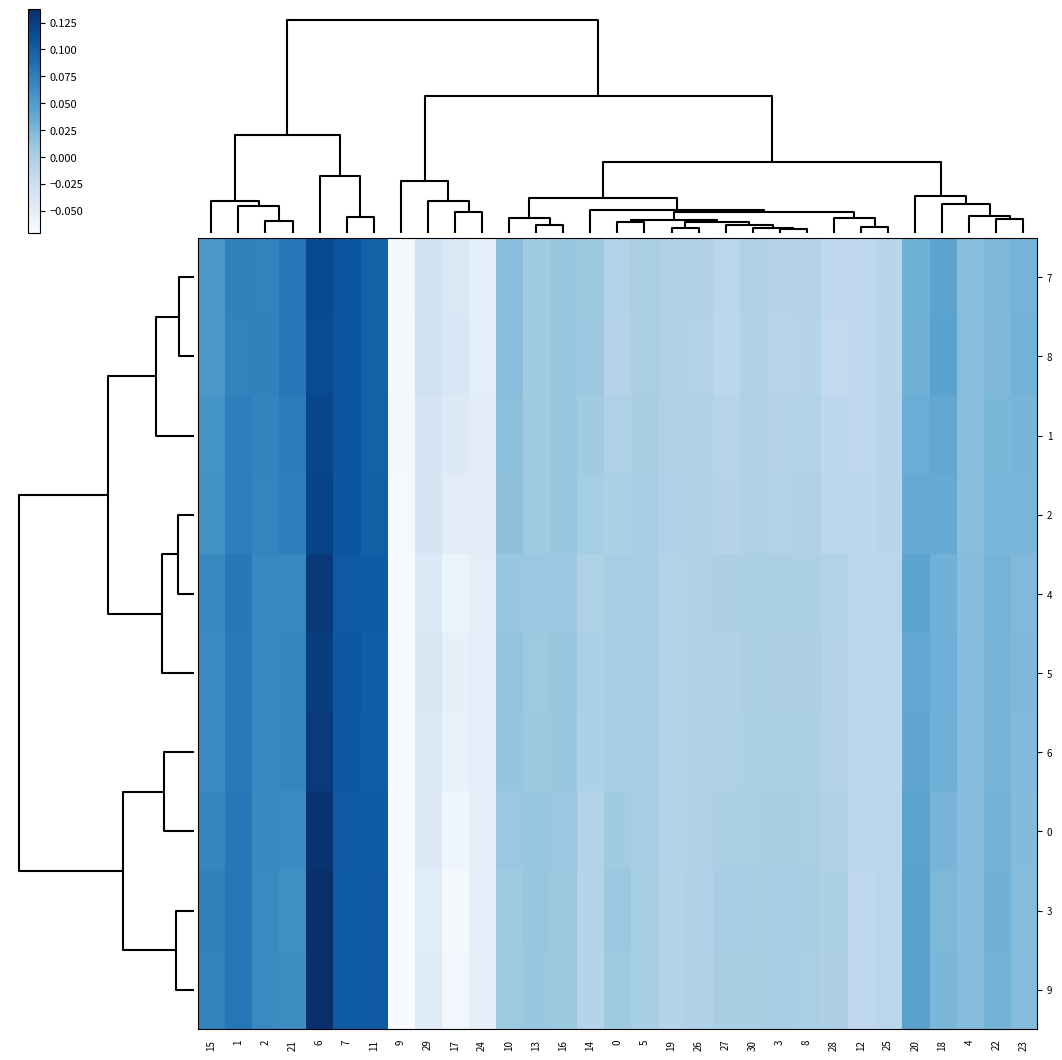

Reading left to right, what are all the values shown in this chart?

7: 15=0.1	1=0.1	2=0.1	21=0.1	6=0.1	7=0.1	11=0.1	9=-0.1	29=-0.0	17=-0.0	24=-0.0	10=0.0	13=0.0	16=0.0	14=0.0	0=-0.0	5=-0.0	19=-0.0	26=-0.0	27=-0.0	30=-0.0	3=-0.0	8=-0.0	28=-0.0	12=-0.0	25=-0.0	20=0.0	18=0.0	4=0.0	22=0.0	23=0.0
8: 15=0.1	1=0.1	2=0.1	21=0.1	6=0.1	7=0.1	11=0.1	9=-0.1	29=-0.0	17=-0.0	24=-0.0	10=0.0	13=0.0	16=0.0	14=0.0	0=-0.0	5=-0.0	19=-0.0	26=-0.0	27=-0.0	30=-0.0	3=-0.0	8=-0.0	28=-0.0	12=-0.0	25=-0.0	20=0.0	18=0.0	4=0.0	22=0.0	23=0.0
1: 15=0.1	1=0.1	2=0.1	21=0.1	6=0.1	7=0.1	11=0.1	9=-0.1	29=-0.0	17=-0.0	24=-0.0	10=0.0	13=0.0	16=0.0	14=0.0	0=-0.0	5=0.0	19=-0.0	26=-0.0	27=-0.0	30=-0.0	3=-0.0	8=-0.0	28=-0.0	12=-0.0	25=-0.0	20=0.0	18=0.0	4=0.0	22=0.0	23=0.0
2: 15=0.1	1=0.1	2=0.1	21=0.1	6=0.1	7=0.1	11=0.1	9=-0.1	29=-0.0	17=-0.0	24=-0.0	10=0.0	13=0.0	16=0.0	14=0.0	0=-0.0	5=0.0	19=-0.0	26=-0.0	27=-0.0	30=-0.0	3=-0.0	8=-0.0	28=-0.0	12=-0.0	25=-0.0	20=0.0	18=0.0	4=0.0	22=0.0	23=0.0
4: 15=0.1	1=0.1	2=0.1	21=0.1	6=0.1	7=0.1	11=0.1	9=-0.1	29=-0.0	17=-0.1	24=-0.0	10=0.0	13=0.0	16=0.0	14=-0.0	0=0.0	5=0.0	19=-0.0	26=-0.0	27=-0.0	30=-0.0	3=-0.0	8=-0.0	28=-0.0	12=-0.0	25=-0.0	20=0.0	18=0.0	4=0.0	22=0.0	23=0.0
5: 15=0.1	1=0.1	2=0.1	21=0.1	6=0.1	7=0.1	11=0.1	9=-0.1	29=-0.0	17=-0.1	24=-0.0	10=0.0	13=0.0	16=0.0	14=-0.0	0=0.0	5=0.0	19=-0.0	26=-0.0	27=-0.0	30=-0.0	3=-0.0	8=-0.0	28=-0.0	12=-0.0	25=-0.0	20=0.0	18=0.0	4=0.0	22=0.0	23=0.0
6: 15=0.1	1=0.1	2=0.1	21=0.1	6=0.1	7=0.1	11=0.1	9=-0.1	29=-0.0	17=-0.1	24=-0.0	10=0.0	13=0.0	16=0.0	14=-0.0	0=0.0	5=0.0	19=-0.0	26=-0.0	27=-0.0	30=-0.0	3=-0.0	8=-0.0	28=-0.0	12=-0.0	25=-0.0	20=0.0	18=0.0	4=0.0	22=0.0	23=0.0
0: 15=0.1	1=0.1	2=0.1	21=0.1	6=0.1	7=0.1	11=0.1	9=-0.1	29=-0.0	17=-0.1	24=-0.1	10=0.0	13=0.0	16=0.0	14=-0.0	0=0.0	5=0.0	19=-0.0	26=-0.0	27=-0.0	30=-0.0	3=0.0	8=-0.0	28=-0.0	12=-0.0	25=-0.0	20=0.0	18=0.0	4=0.0	22=0.0	23=0.0
3: 15=0.1	1=0.1	2=0.1	21=0.1	6=0.1	7=0.1	11=0.1	9=-0.1	29=-0.0	17=-0.1	24=-0.1	10=0.0	13=0.0	16=0.0	14=-0.0	0=0.0	5=0.0	19=-0.0	26=-0.0	27=0.0	30=0.0	3=0.0	8=0.0	28=-0.0	12=-0.0	25=-0.0	20=0.0	18=0.0	4=0.0	22=0.0	23=0.0
9: 15=0.1	1=0.1	2=0.1	21=0.1	6=0.1	7=0.1	11=0.1	9=-0.1	29=-0.0	17=-0.1	24=-0.1	10=0.0	13=0.0	16=0.0	14=-0.0	0=0.0	5=0.0	19=-0.0	26=-0.0	27=0.0	30=0.0	3=0.0	8=0.0	28=-0.0	12=-0.0	25=-0.0	20=0.0	18=0.0	4=0.0	22=0.0	23=0.0